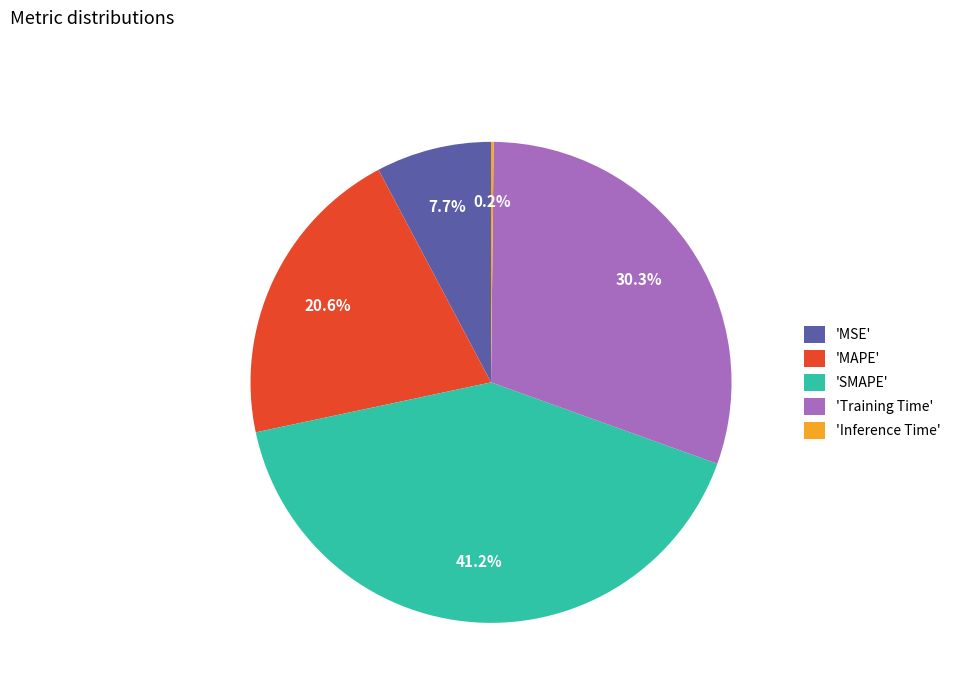

Which has a higher value, 'MSE' or 'MAPE'?

'MAPE'